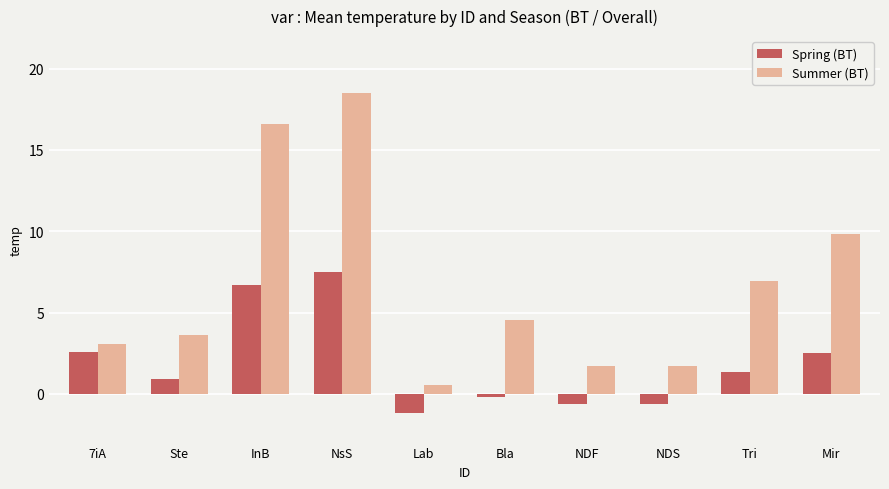

What is the label of the 5th bar from the left?

Lab